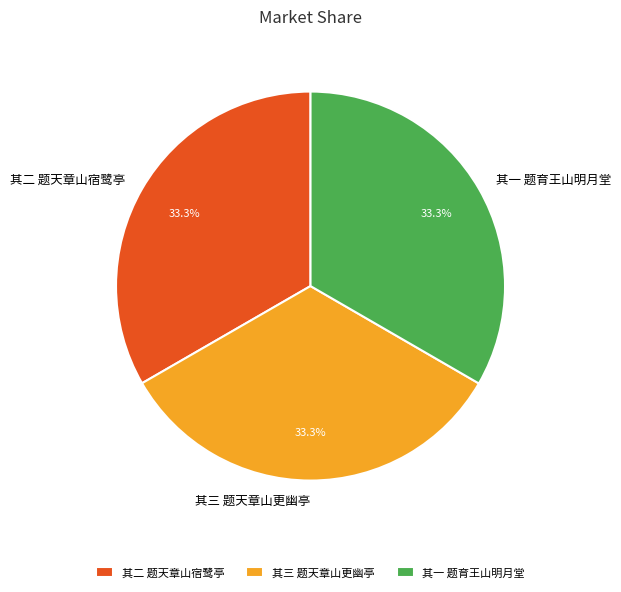

Count the number of slices in the pie.

3